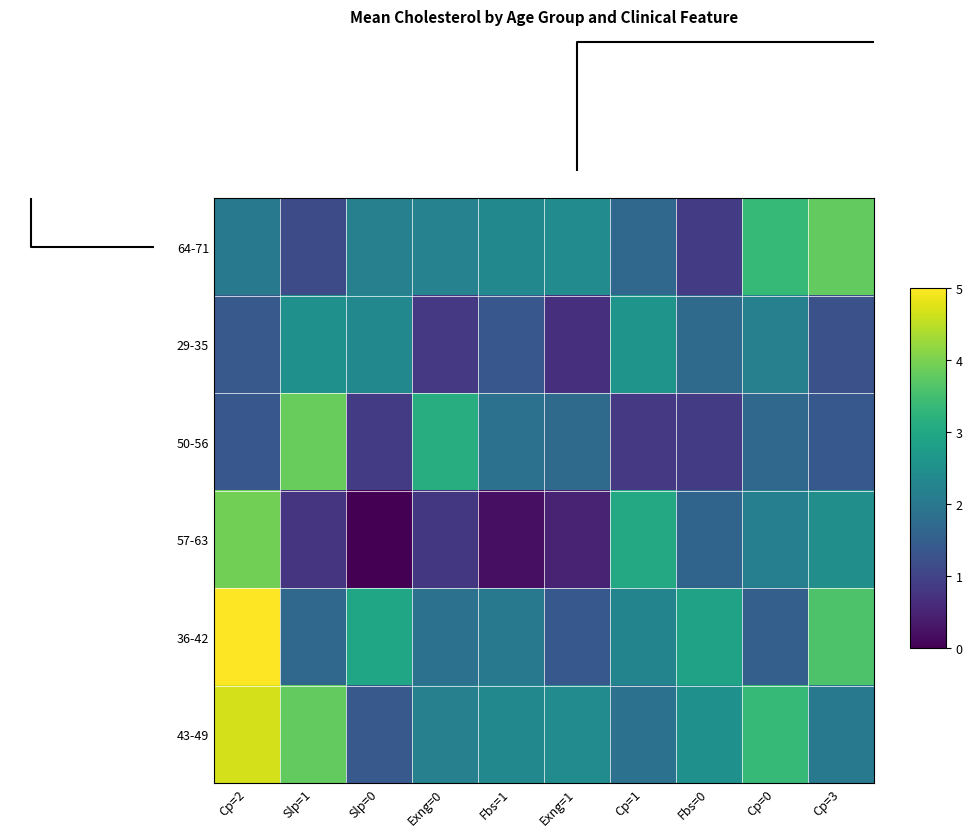

Reading left to right, what are all the values shown in this chart?

64-71: Cp=2=2.0	Slp=1=1.1	Slp=0=2.2	Exng=0=2.2	Fbs=1=2.3	Exng=1=2.4	Cp=1=1.7	Fbs=0=0.9	Cp=0=3.3	Cp=3=3.8
29-35: Cp=2=1.4	Slp=1=2.5	Slp=0=2.3	Exng=0=0.8	Fbs=1=1.3	Exng=1=0.7	Cp=1=2.6	Fbs=0=1.7	Cp=0=2.2	Cp=3=1.2
50-56: Cp=2=1.3	Slp=1=3.8	Slp=0=0.9	Exng=0=3.1	Fbs=1=1.9	Exng=1=1.7	Cp=1=0.8	Fbs=0=0.9	Cp=0=1.7	Cp=3=1.4
57-63: Cp=2=3.9	Slp=1=0.7	Slp=0=0.0	Exng=0=0.8	Fbs=1=0.2	Exng=1=0.5	Cp=1=3.0	Fbs=0=1.6	Cp=0=2.2	Cp=3=2.5
36-42: Cp=2=5.0	Slp=1=1.7	Slp=0=3.0	Exng=0=1.9	Fbs=1=2.0	Exng=1=1.4	Cp=1=2.3	Fbs=0=2.9	Cp=0=1.5	Cp=3=3.6
43-49: Cp=2=4.7	Slp=1=3.8	Slp=0=1.4	Exng=0=2.2	Fbs=1=2.3	Exng=1=2.4	Cp=1=1.9	Fbs=0=2.5	Cp=0=3.3	Cp=3=2.0